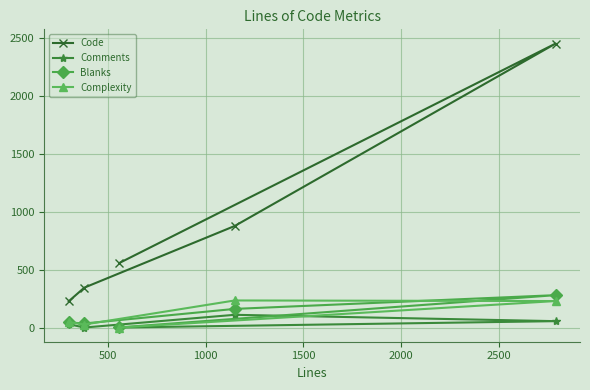

Which series has the largest total across all categories?

Code